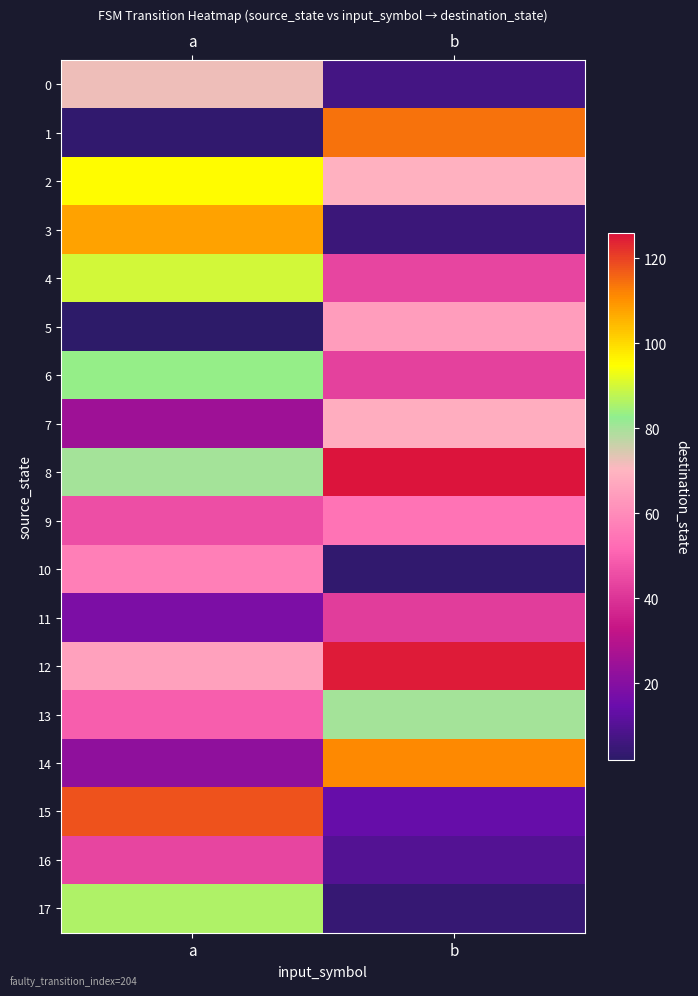

Reading right to left, transcribe all the data shown in this chart.

0: b=7	a=72
1: b=114	a=3
2: b=69	a=95
3: b=5	a=108
4: b=44	a=90
5: b=64	a=2
6: b=43	a=83
7: b=68	a=25
8: b=126	a=80
9: b=54	a=46
10: b=3	a=57
11: b=42	a=18
12: b=125	a=65
13: b=80	a=49
14: b=111	a=22
15: b=14	a=118
16: b=10	a=44
17: b=4	a=86